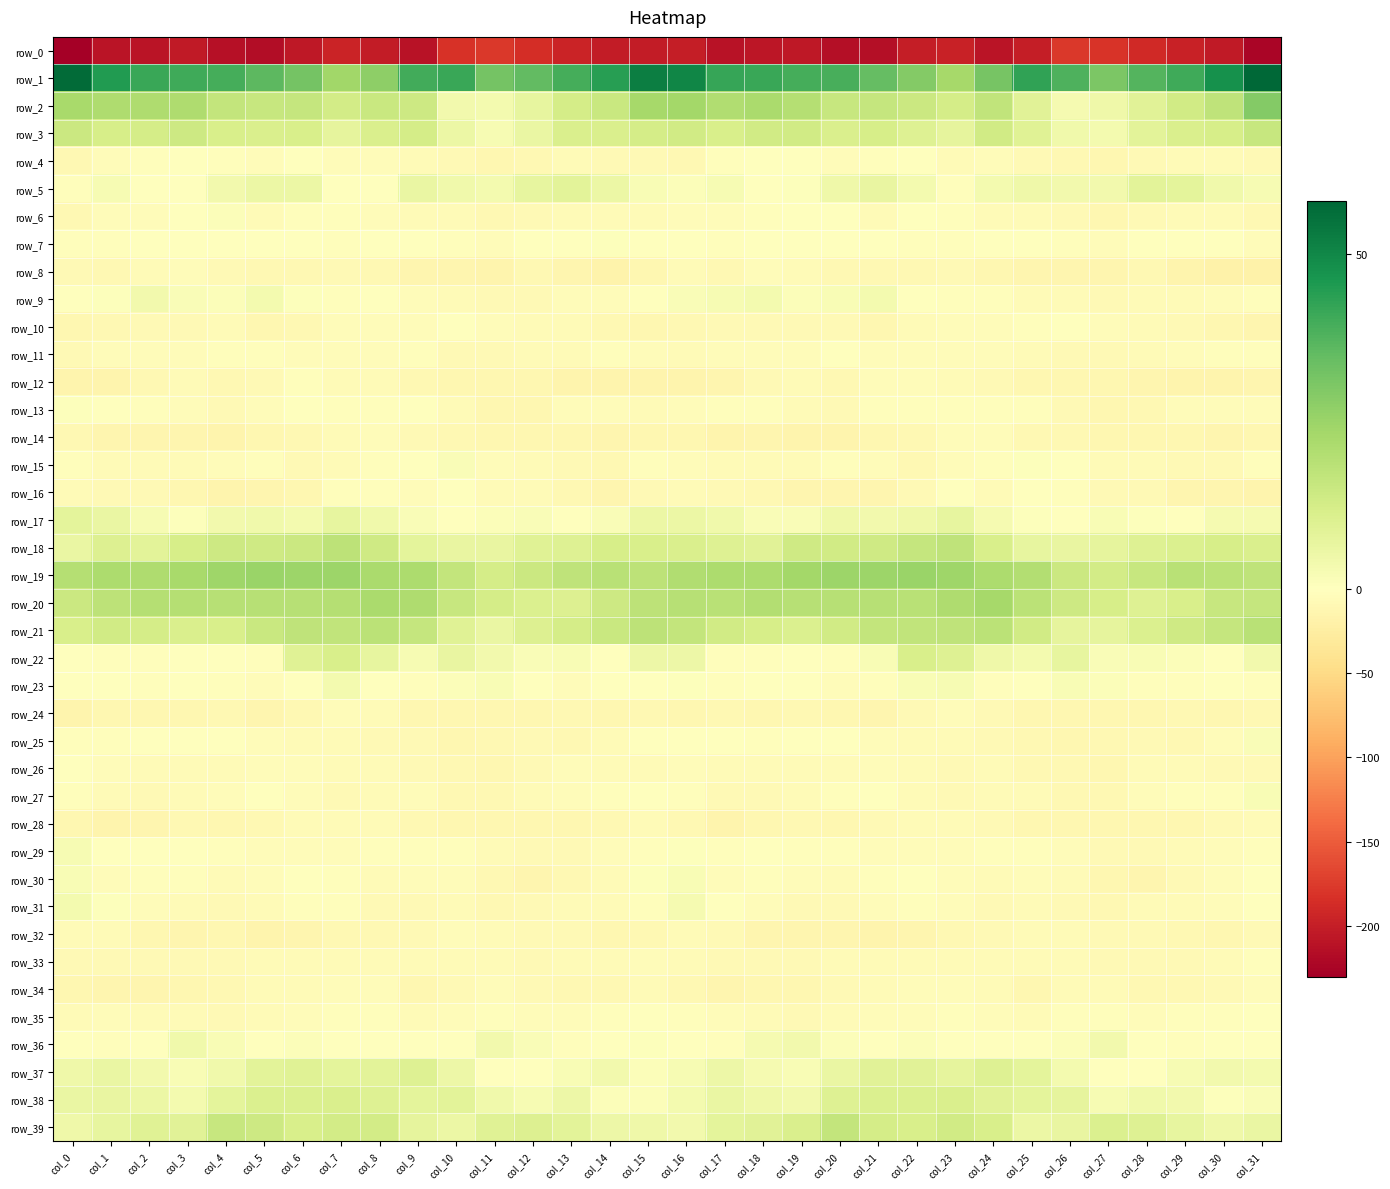

At which label does row_19 first exceed 21?

col_1